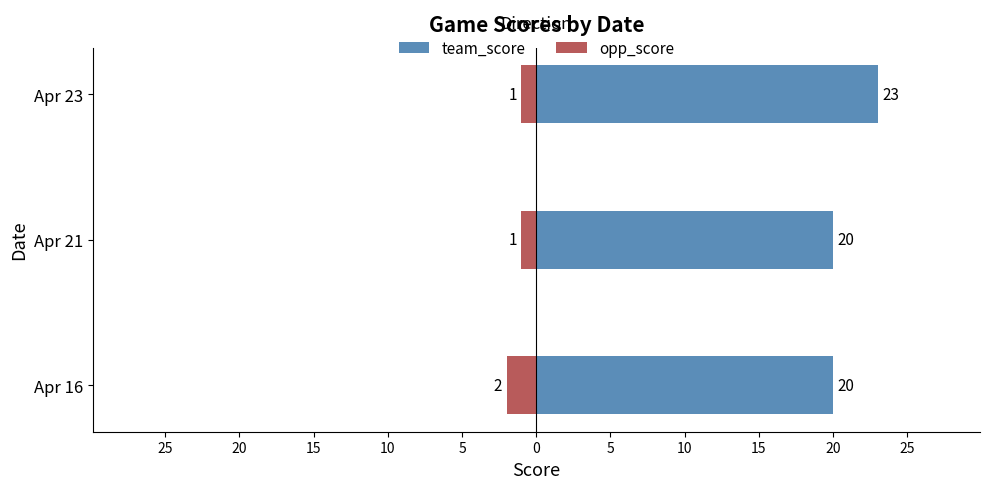

What is the smallest value displayed?

-2